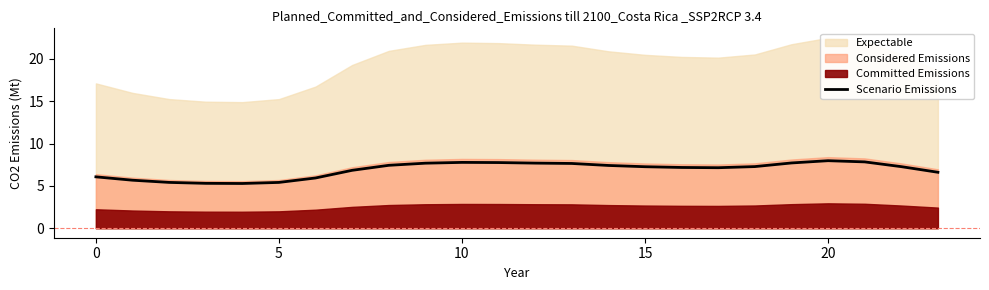

What is the minimum value for Scenario Emissions?

5.3